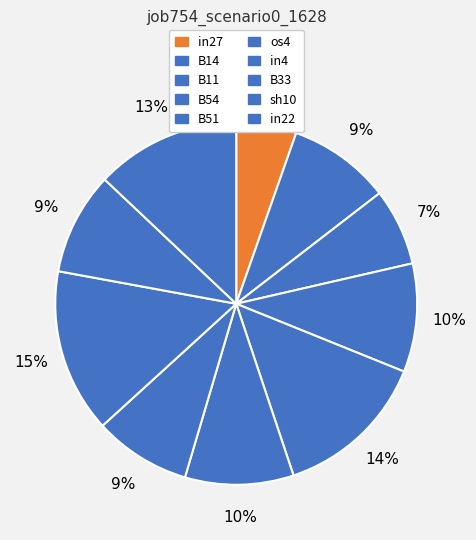

Which has a higher value, in27 or in22?

in22